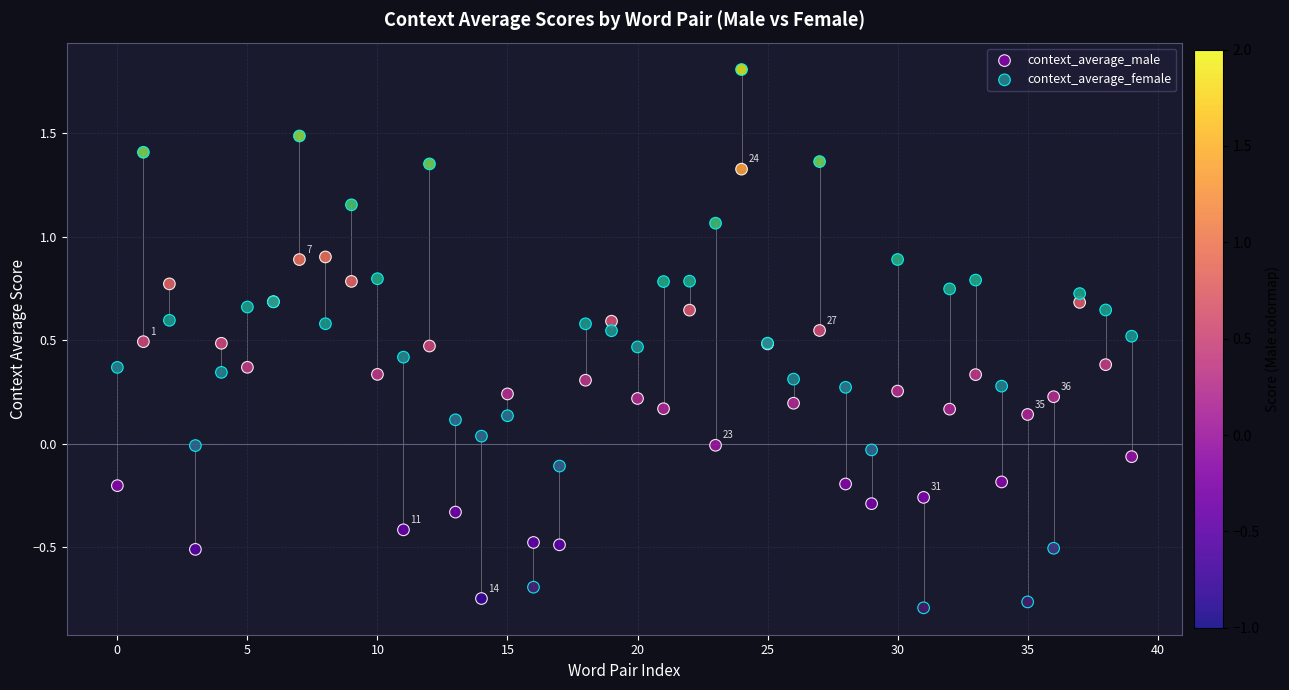

Which series contains the lowest Y value?

context_average_female